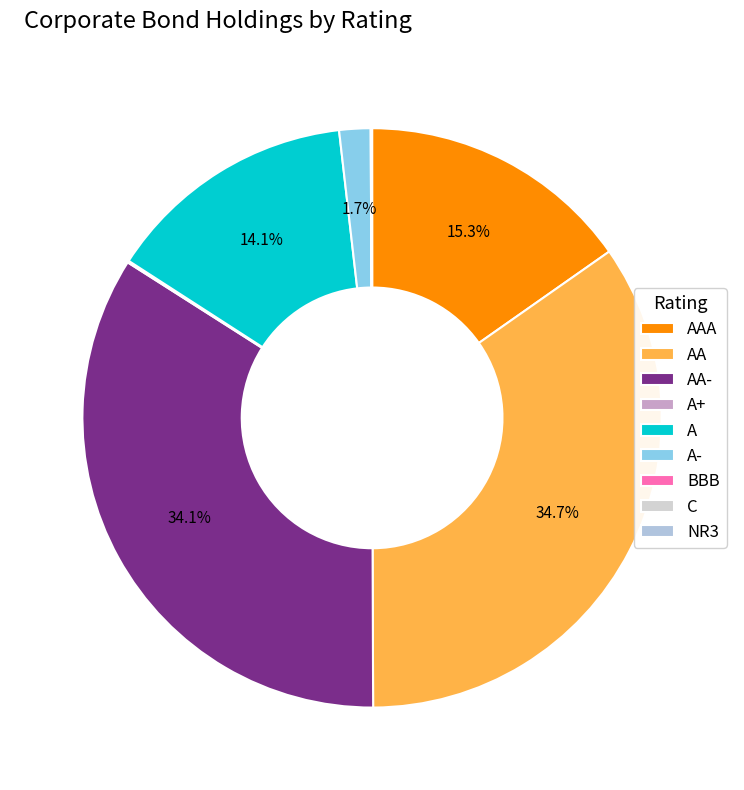

What is the total percentage of AAA and AA?

49.9%